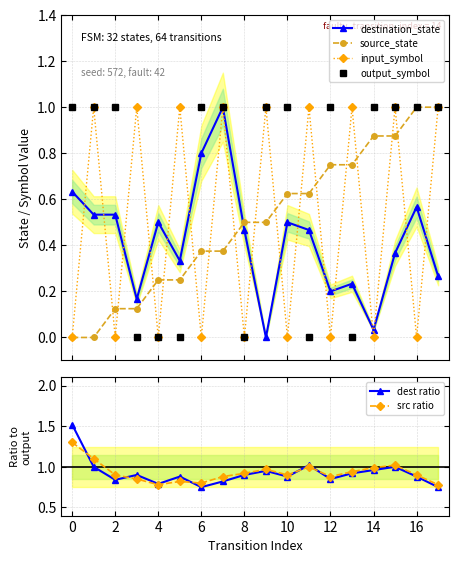

What is the maximum value for source_state?

1.0